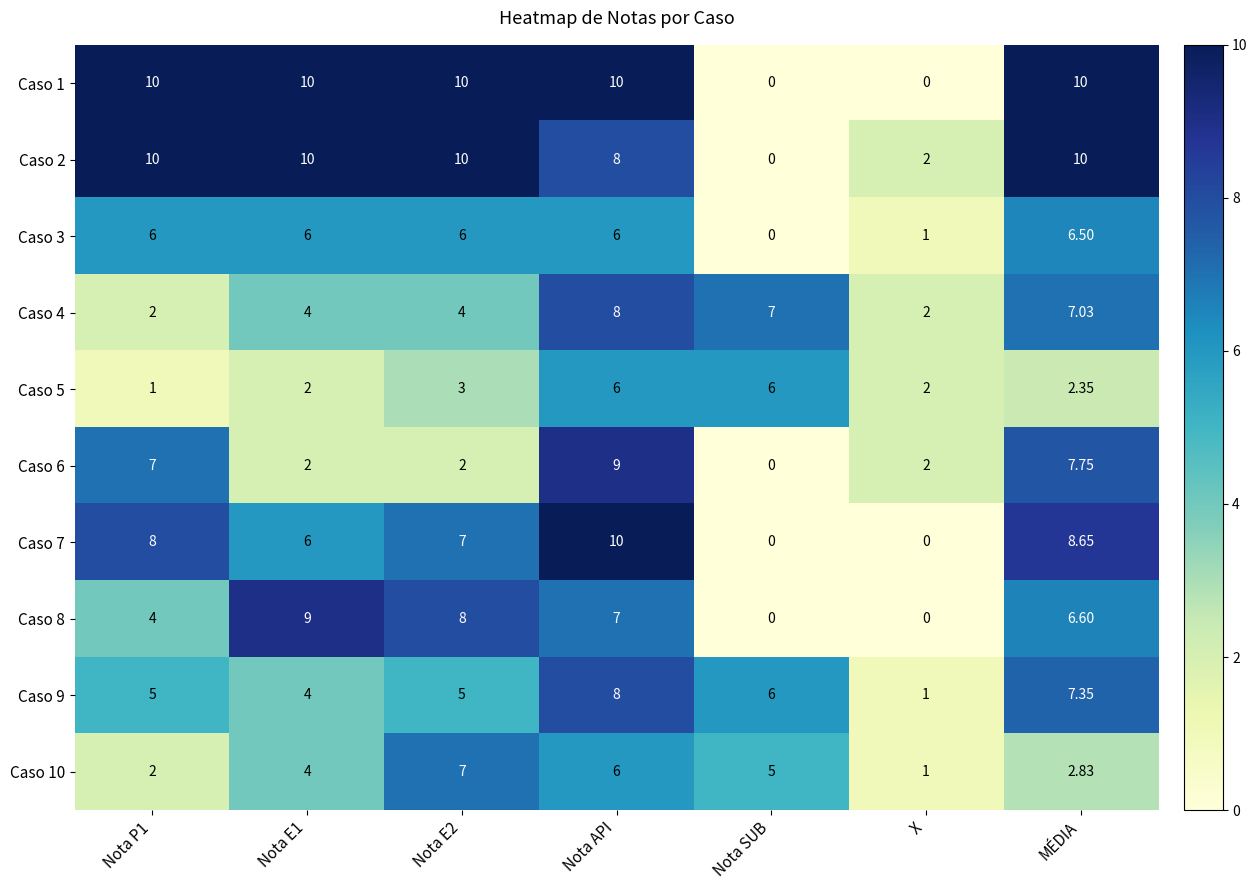

Is the value of Caso 1 at X greater than the value of Caso 10 at Nota E1?

No